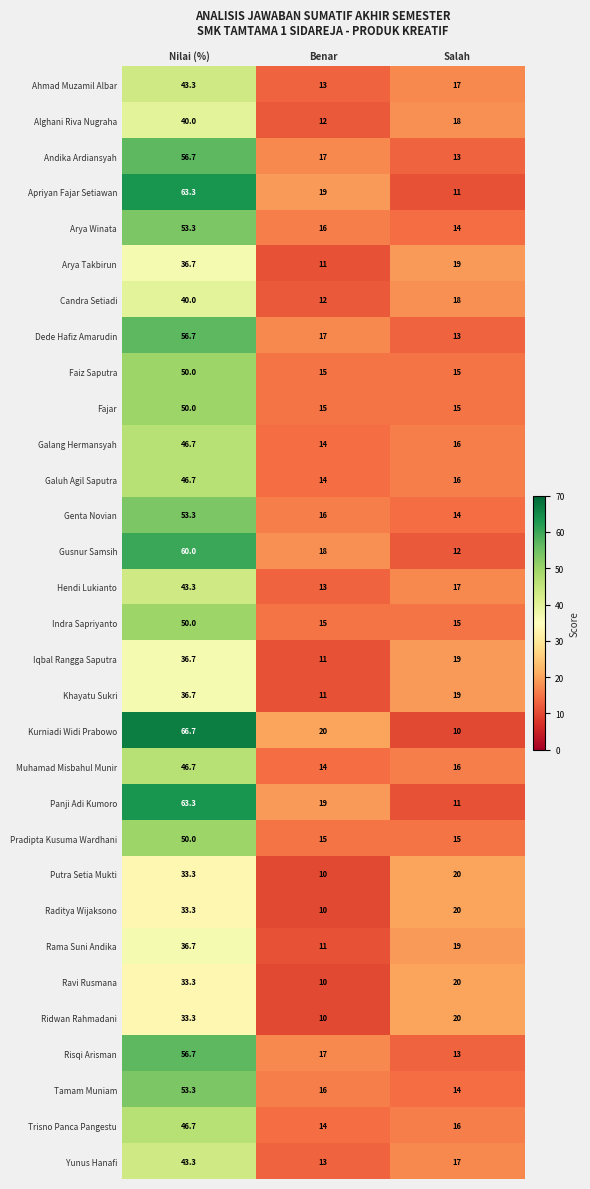

Is it true that Apriyan Fajar Setiawan equals 19.0 at Benar?

True